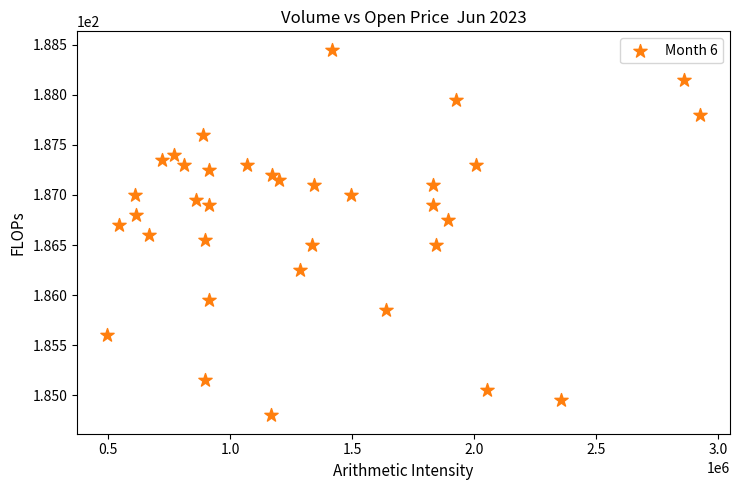

What is the range of Y values (max minus min)?

3.6